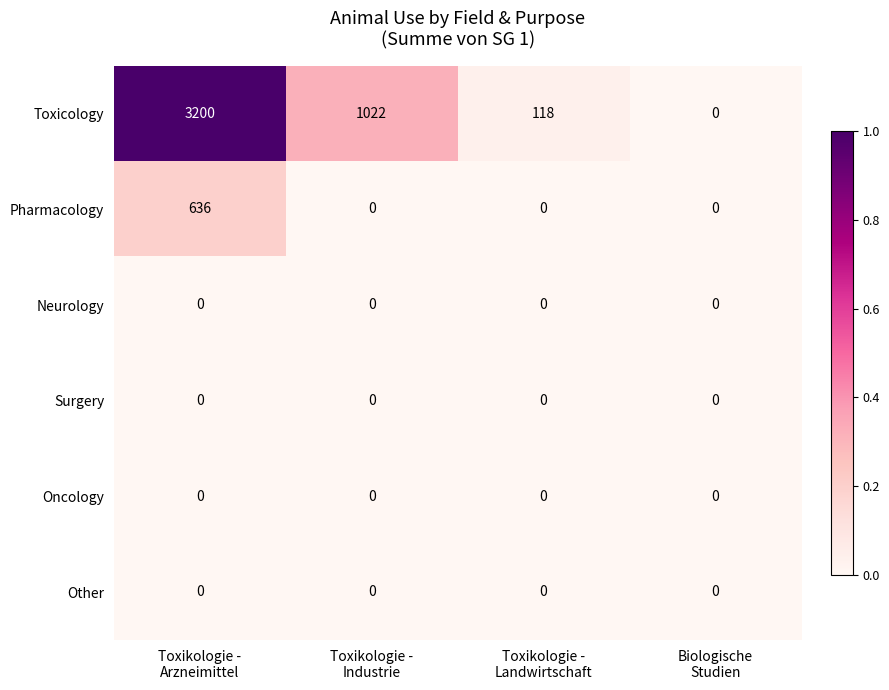

What is the maximum value shown in the chart?

3200